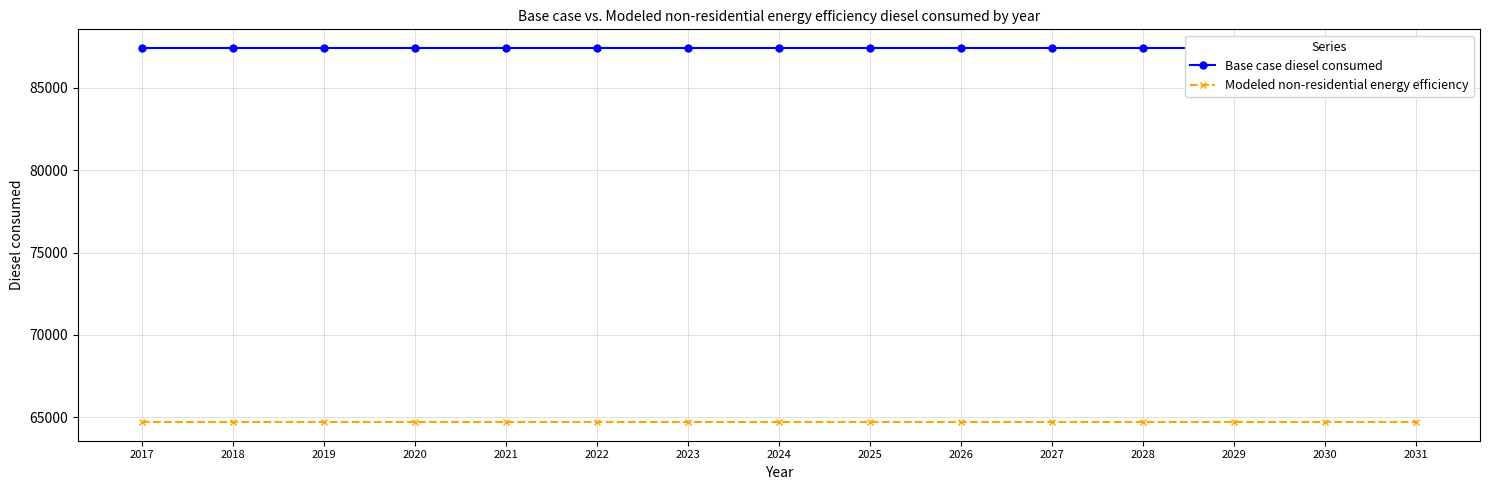

Which series has the largest total across all categories?

Base case diesel consumed